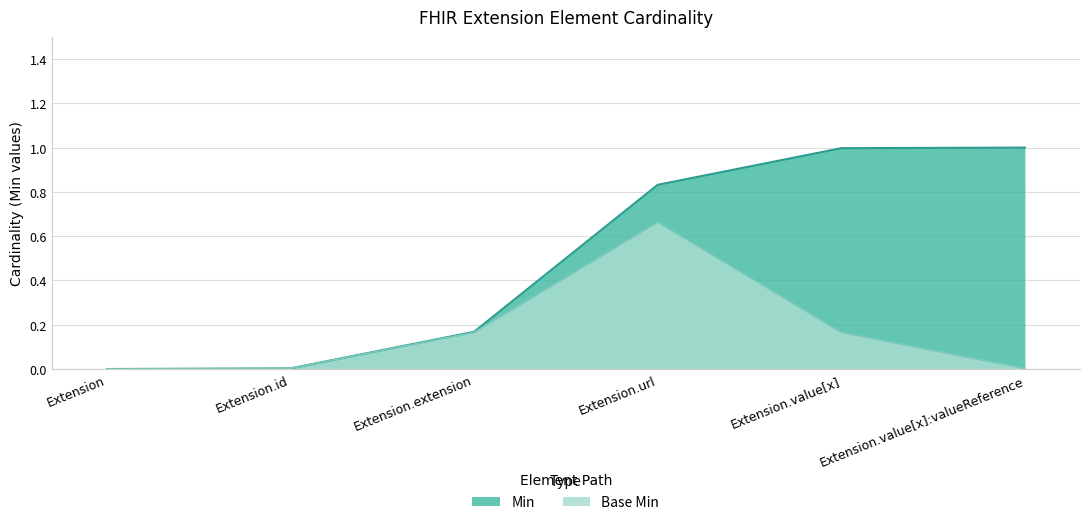

What is the maximum value shown in the chart?

1.0